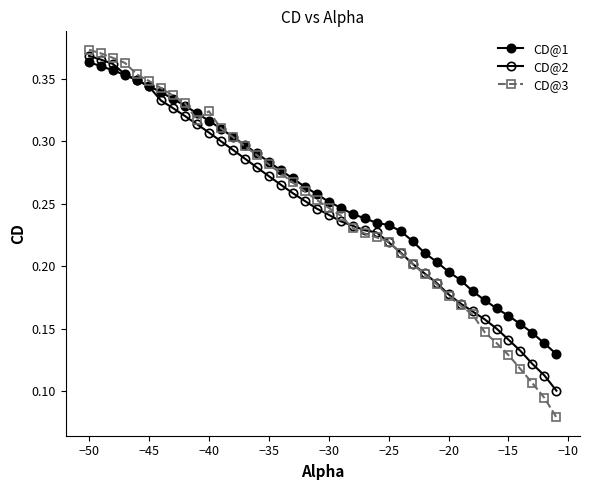

How many times do CD@1 and CD@2 cross each other?

1